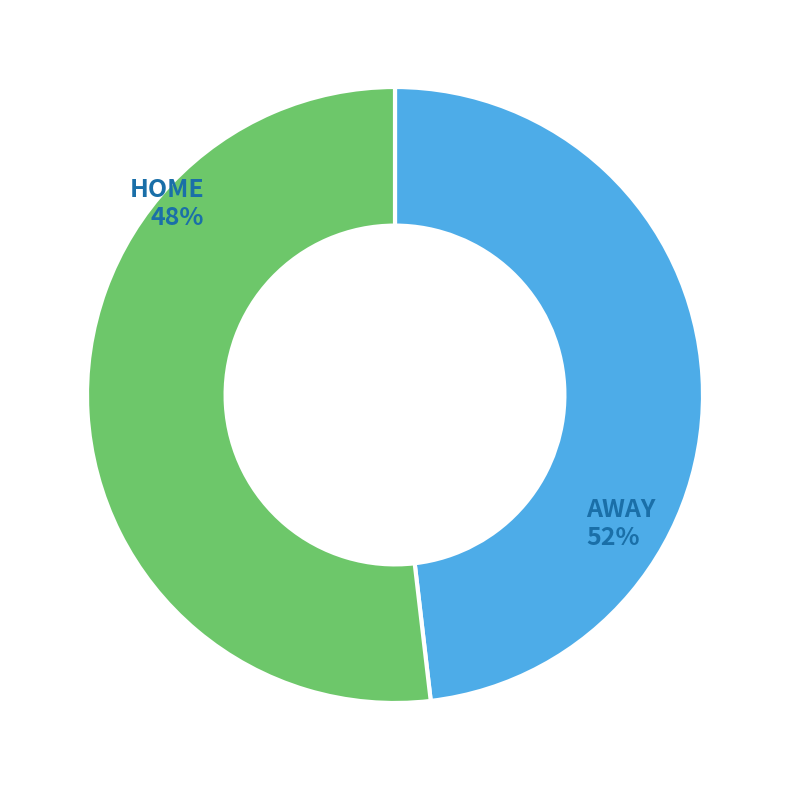

Rank the categories by value from highest to lowest.

AWAY, HOME